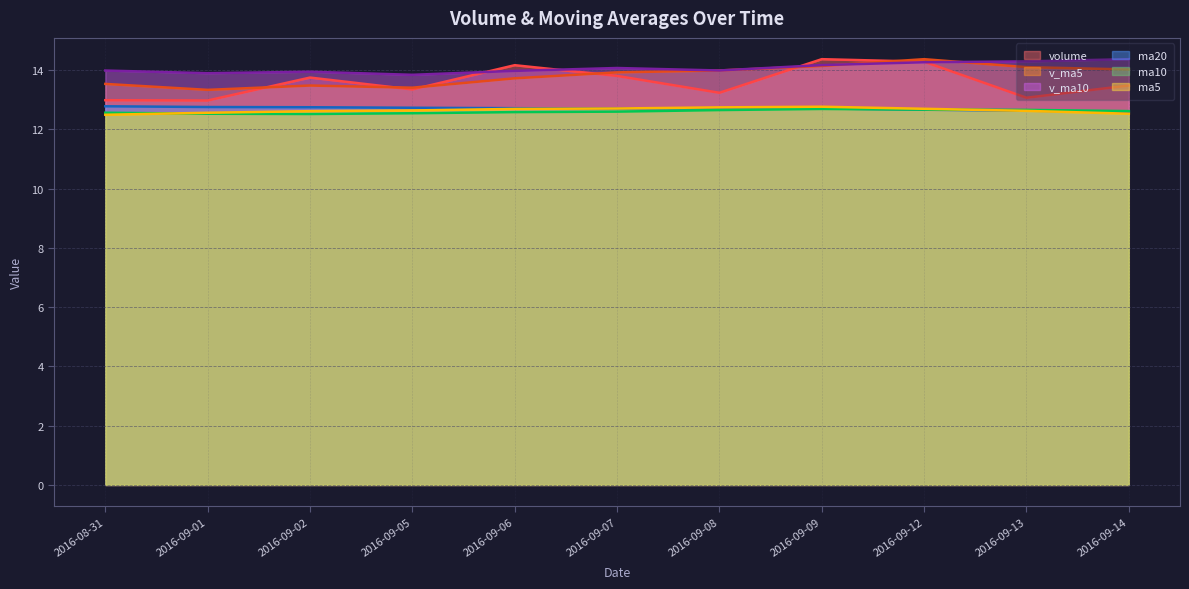

What is the label of the 5th point from the left?

2016-09-06